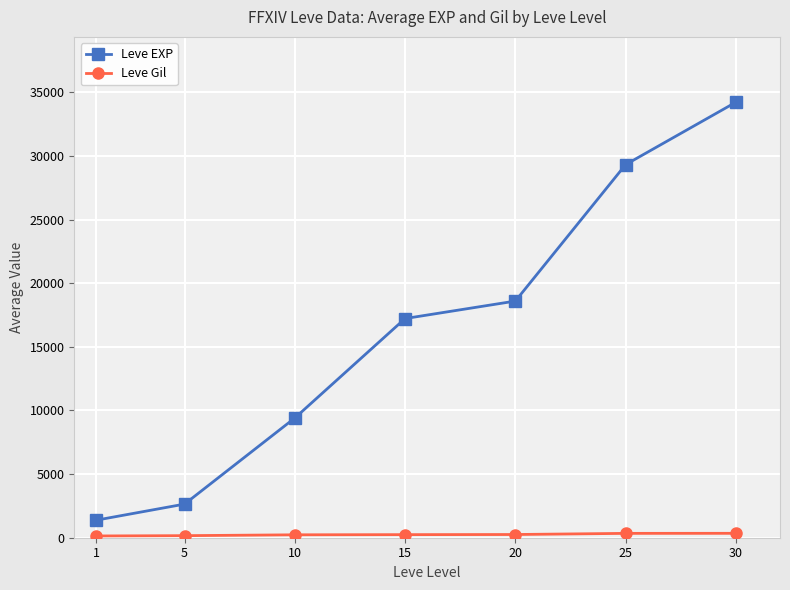

What is the difference between the second highest and minimum values in the Leve EXP series?

27938